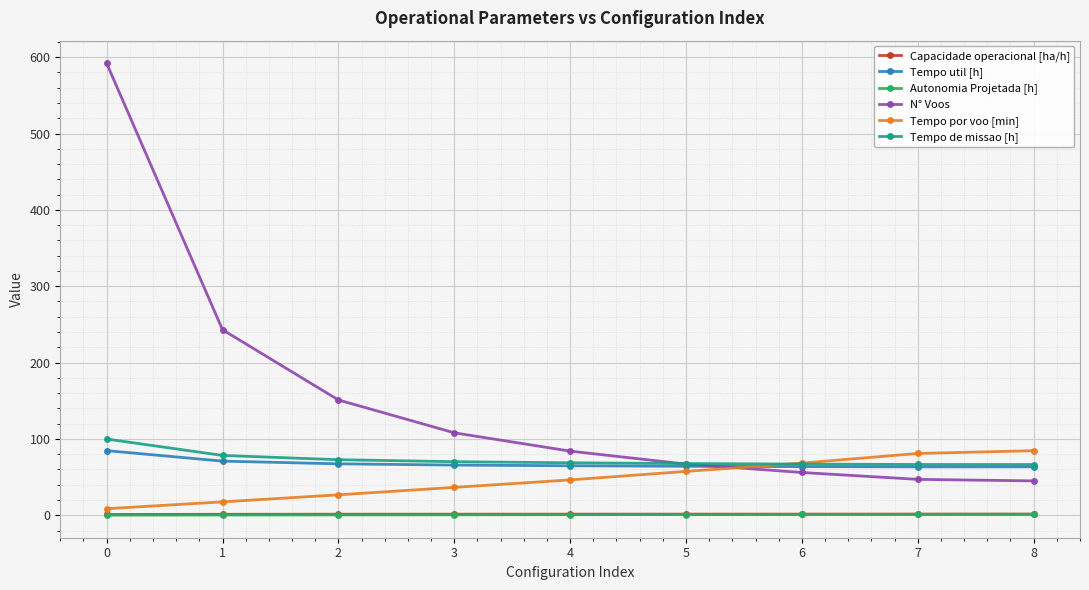

What is the greatest value displayed?

592.0